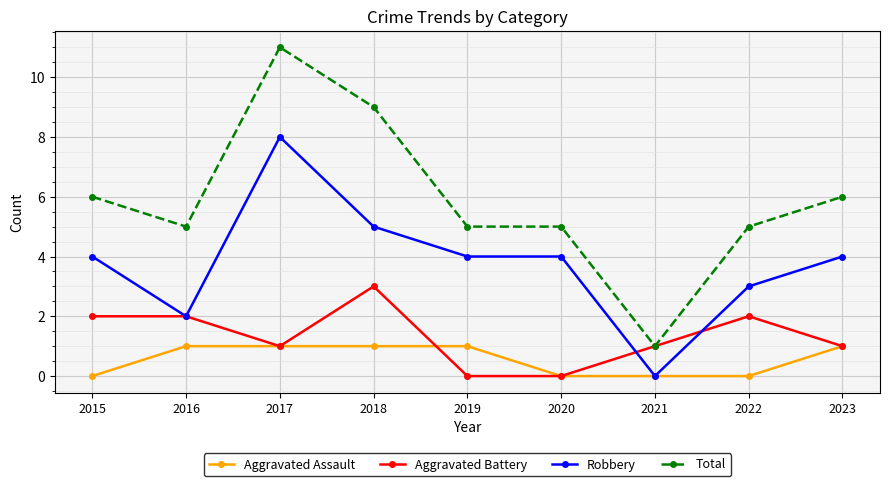

What is the greatest value displayed?

11